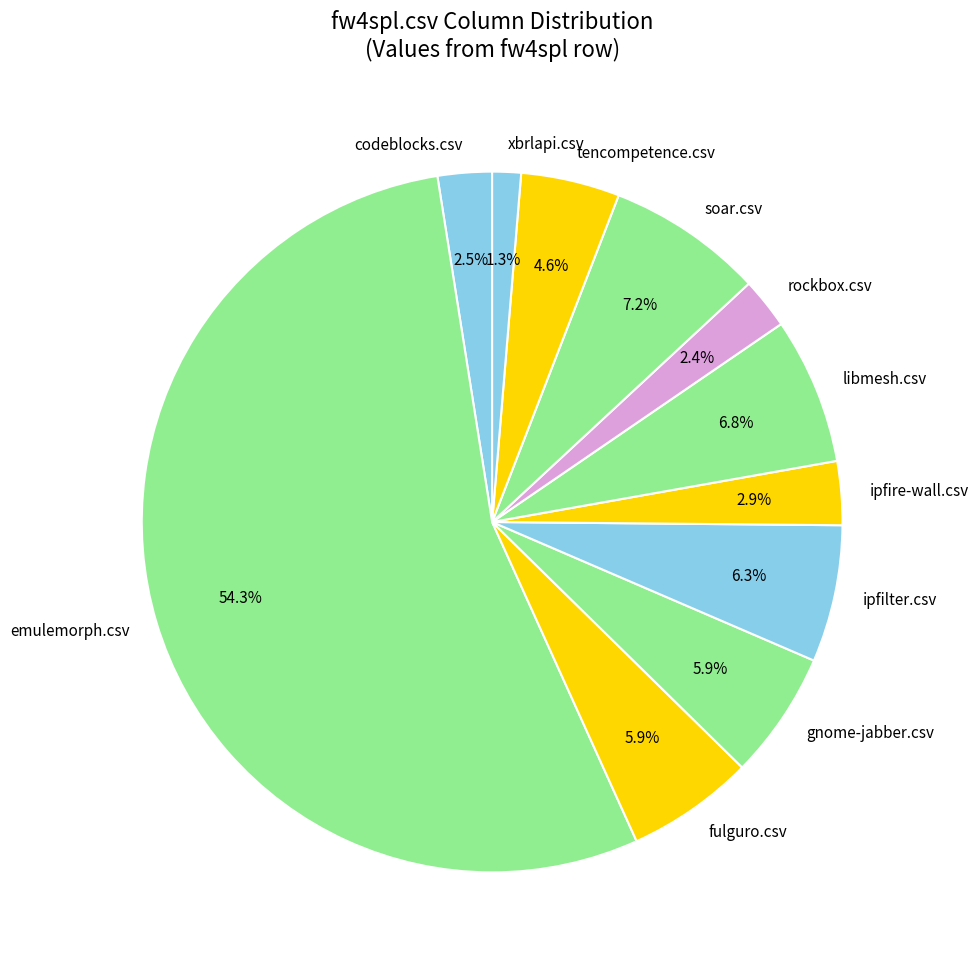

What percentage is the gnome-jabber.csv slice, to the nearest percent?

6%